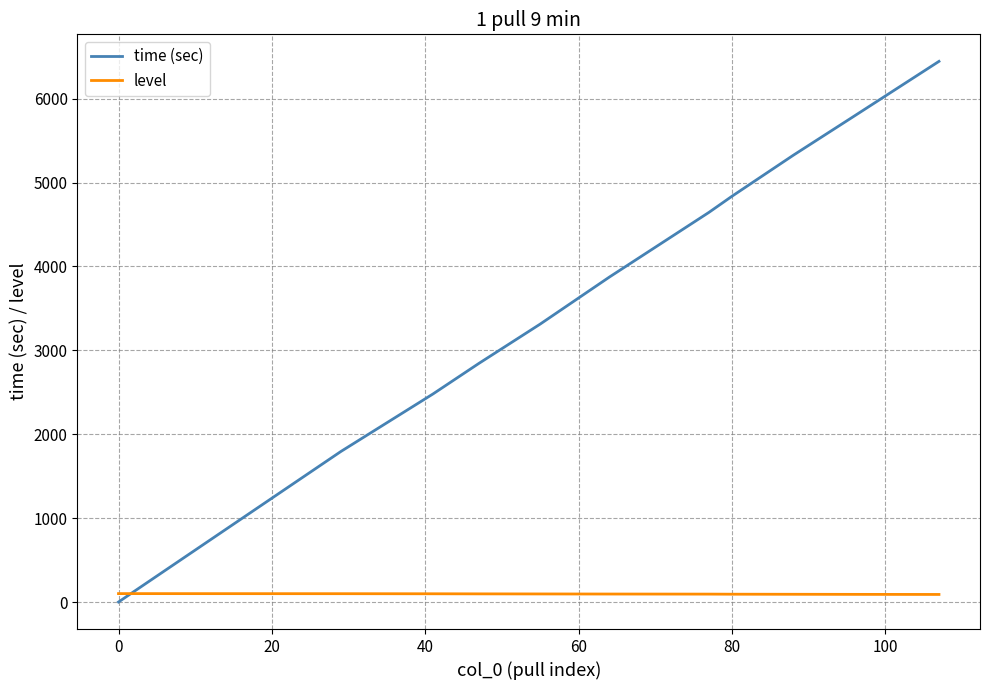

After their last crossing, which series has the higher values: time (sec) or level?

time (sec)